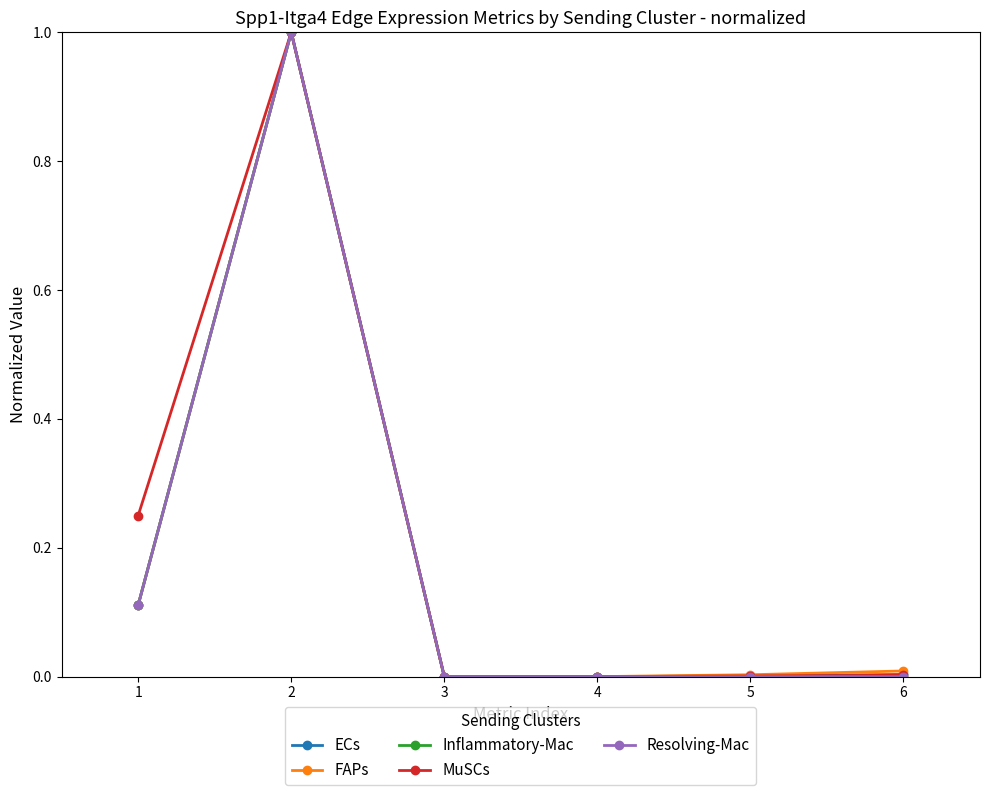

What is the maximum value shown in the chart?

1.0